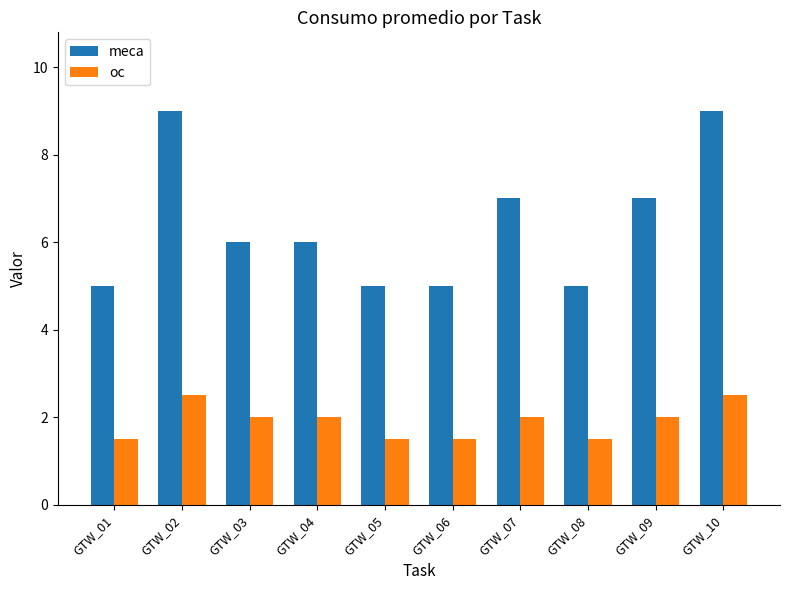

True or false: oc has a value of 1.4 at GTW_02.

False